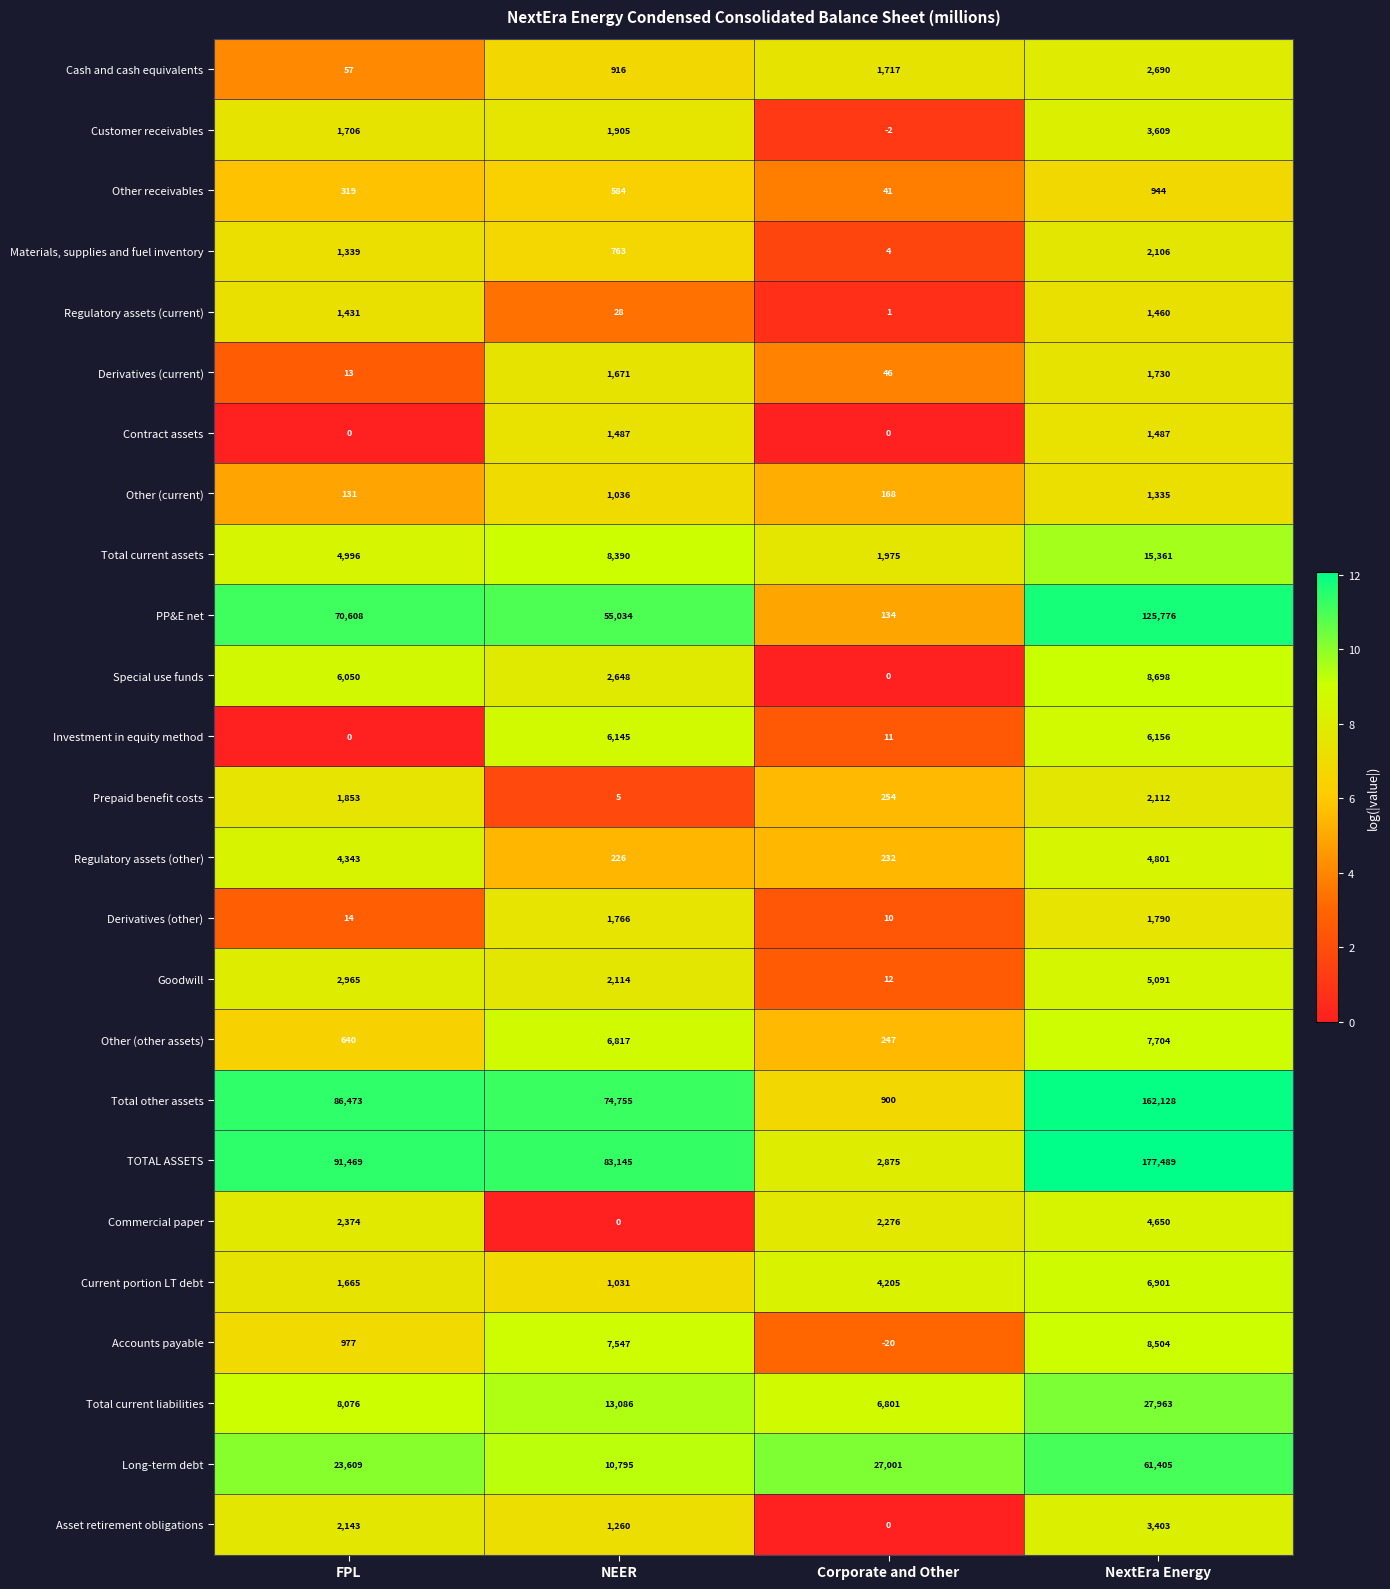

How many series are shown in this chart?

25